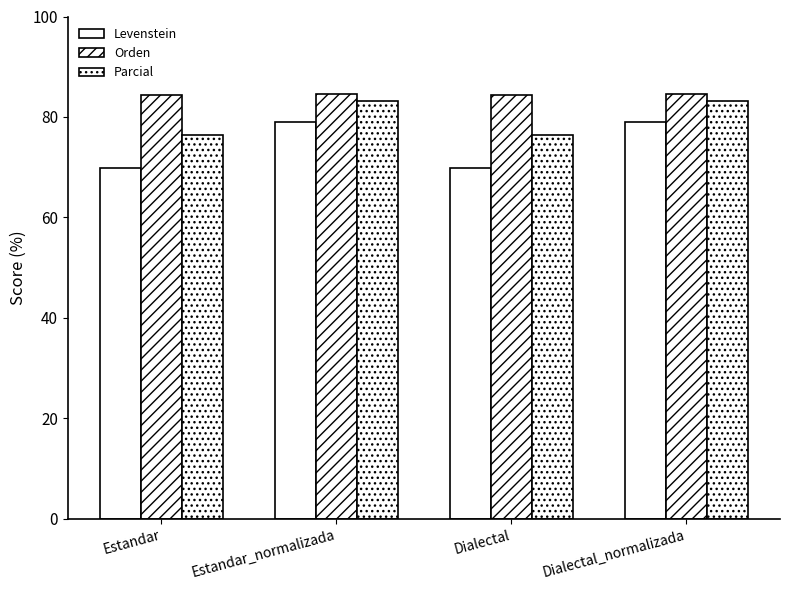

Are the bars horizontal?

No